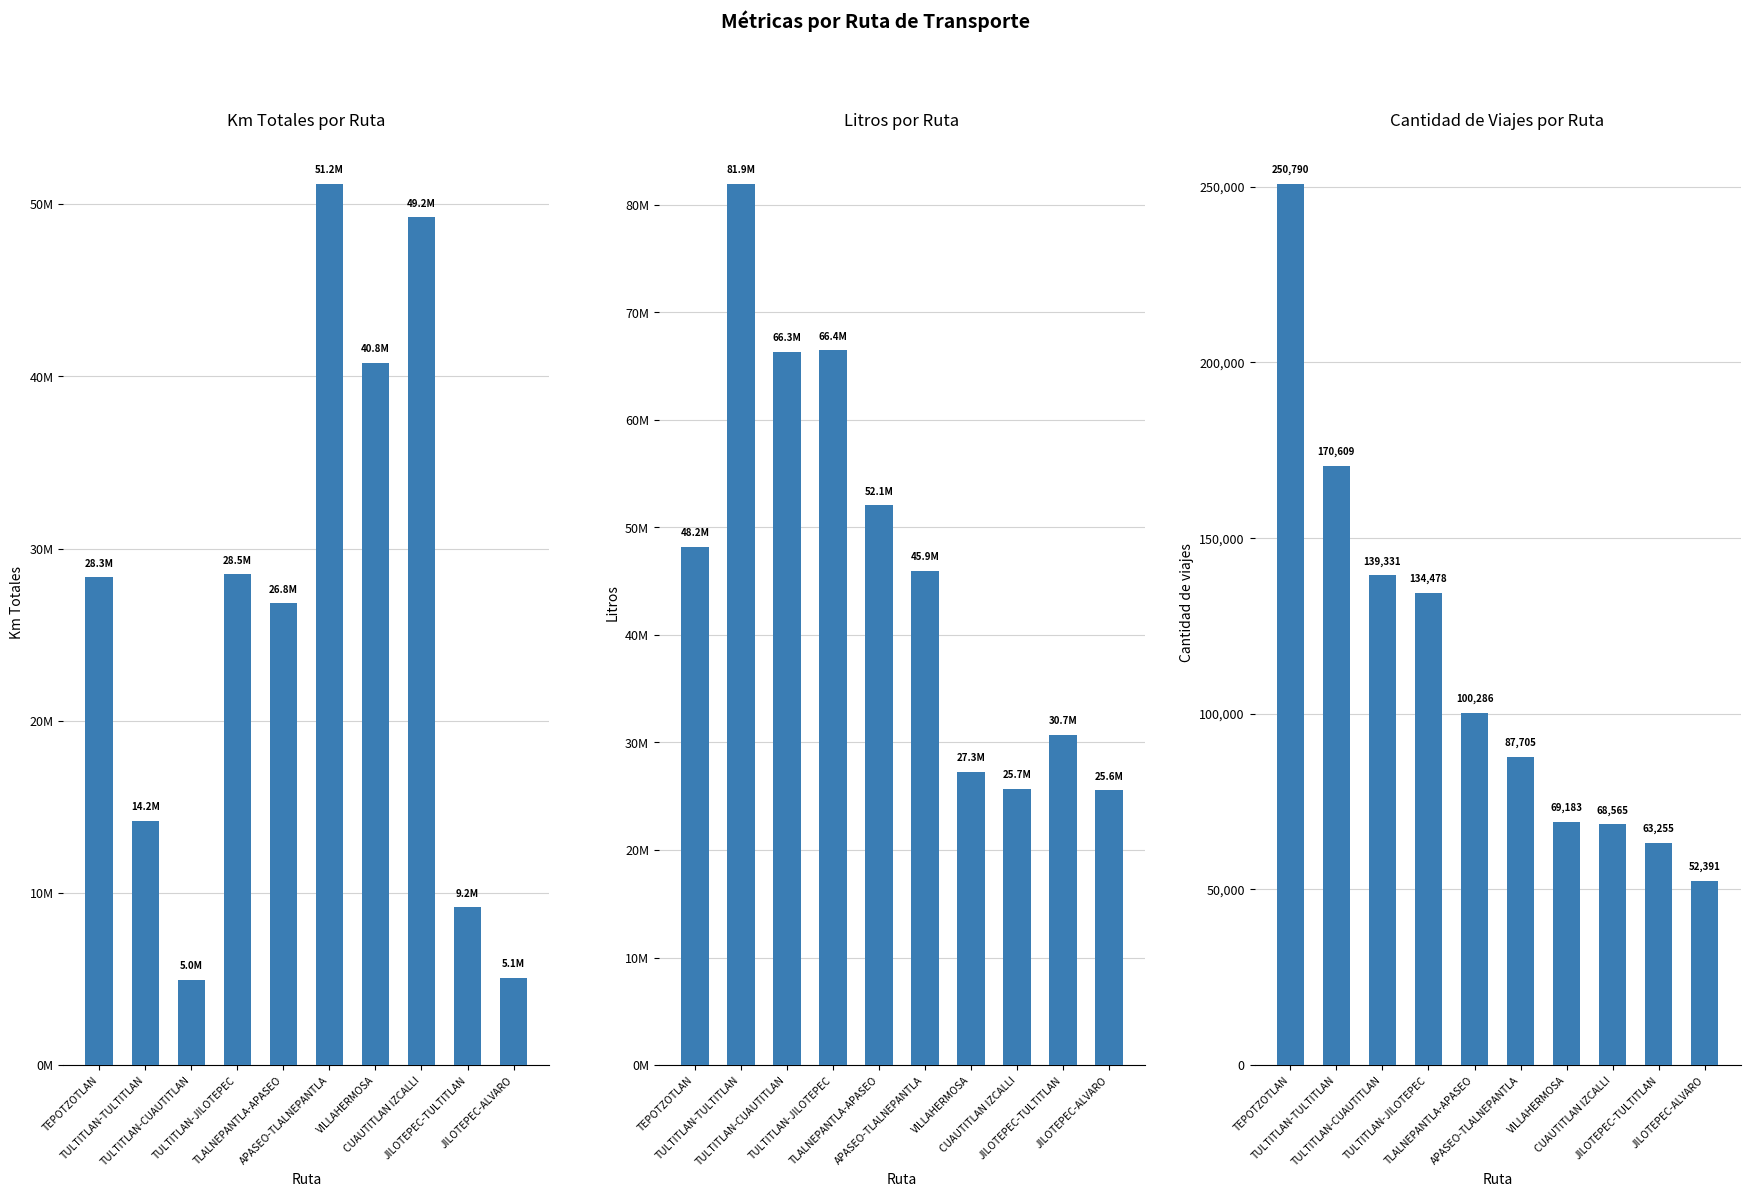

What is the total value across all series at APASEO-TLALNEPANTLA?

97213393.2